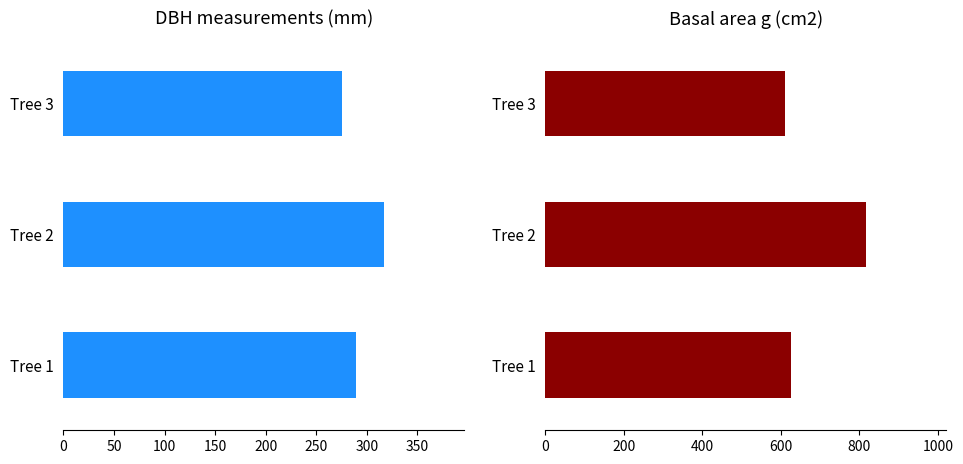

What is the total value across all series at Tree 2?

1133.9